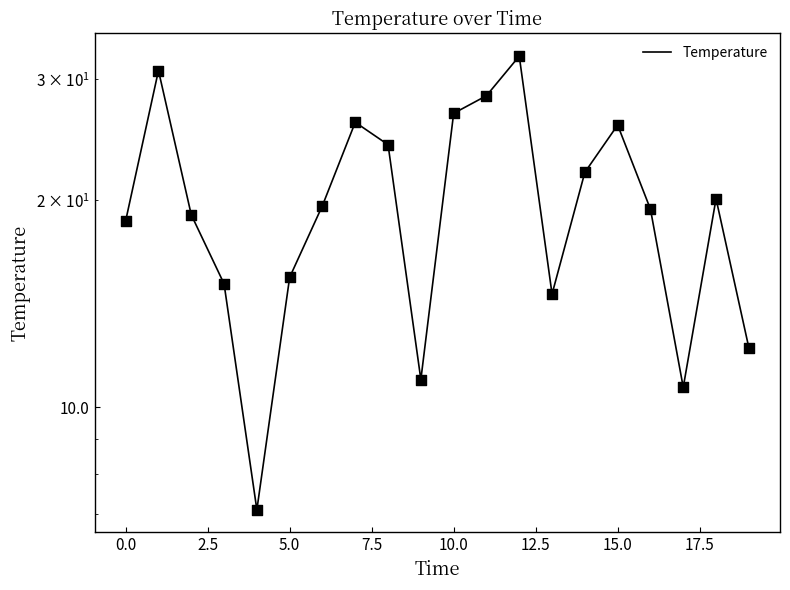

Which has a higher value, 13 or 12?

12